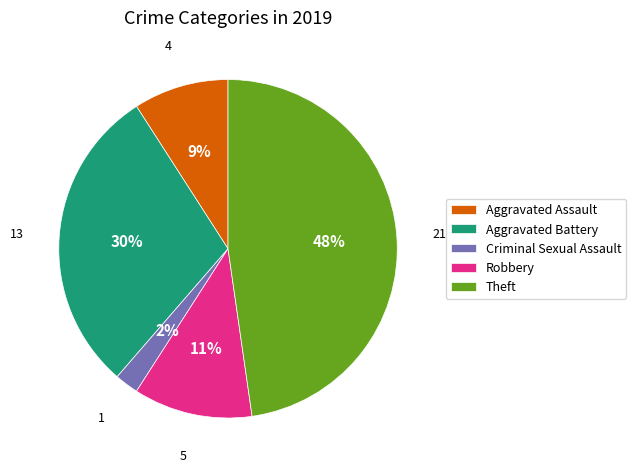

Is it true that Theft is 48% of the pie?

True